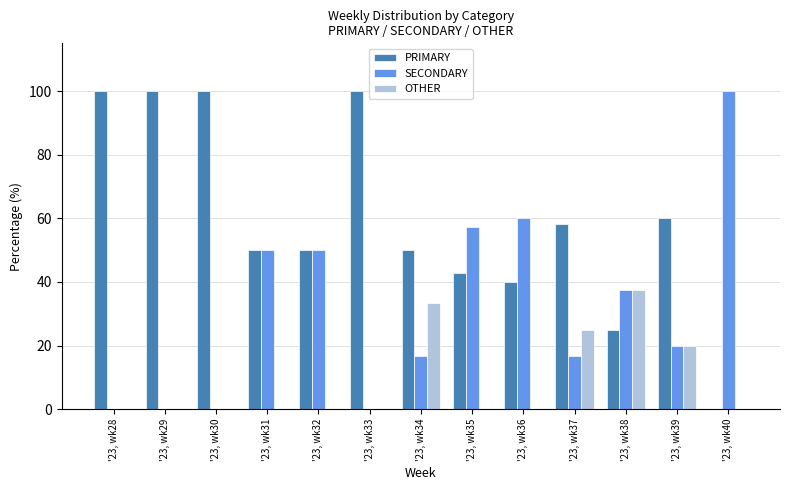

The value of SECONDARY at '23, wk37 is 16.7. True or false?

True